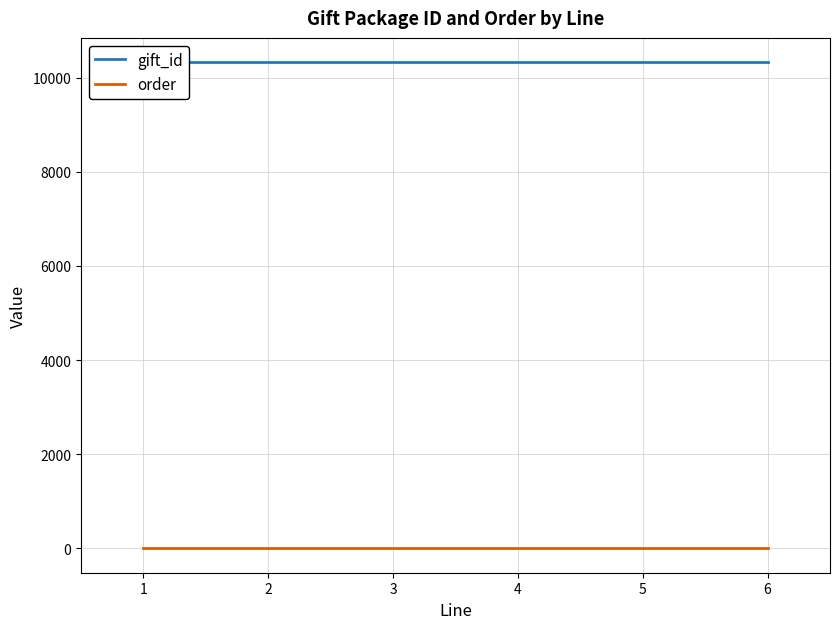

What is the average value of the gift_id series?

10326